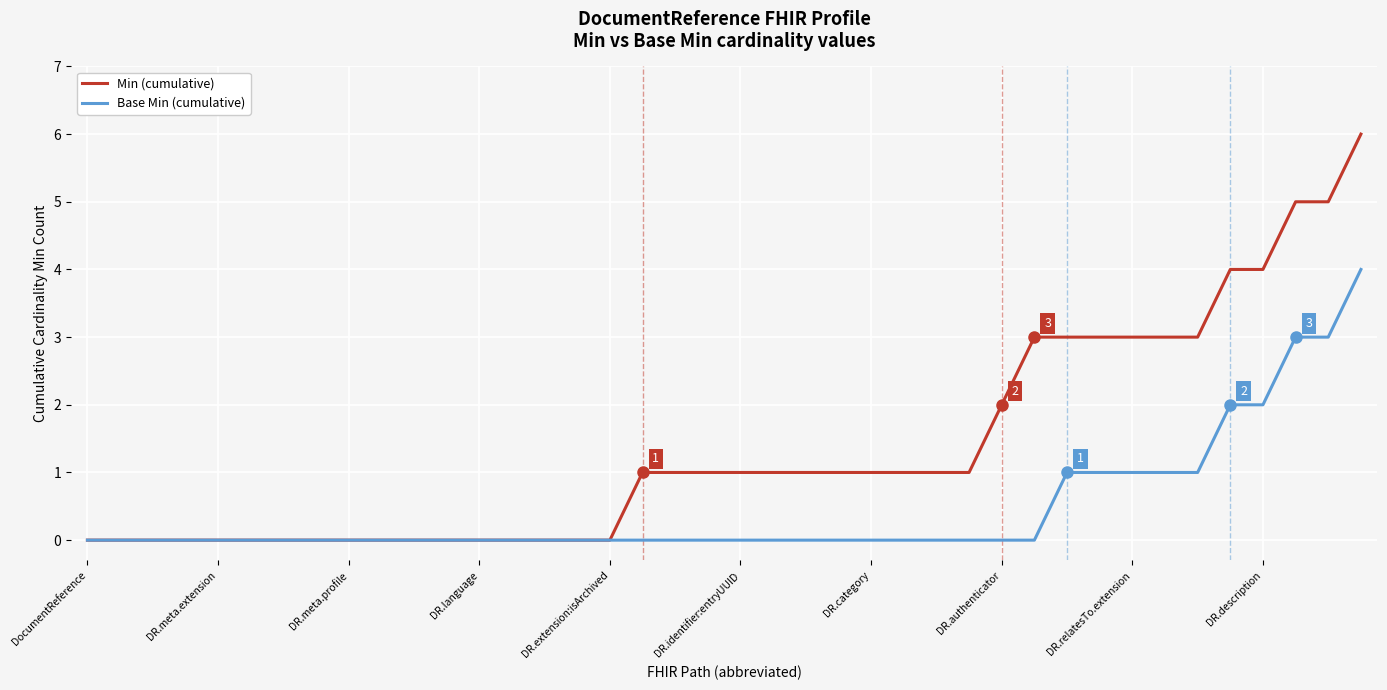

Which series has the widest spread of values?

Min (cumulative)